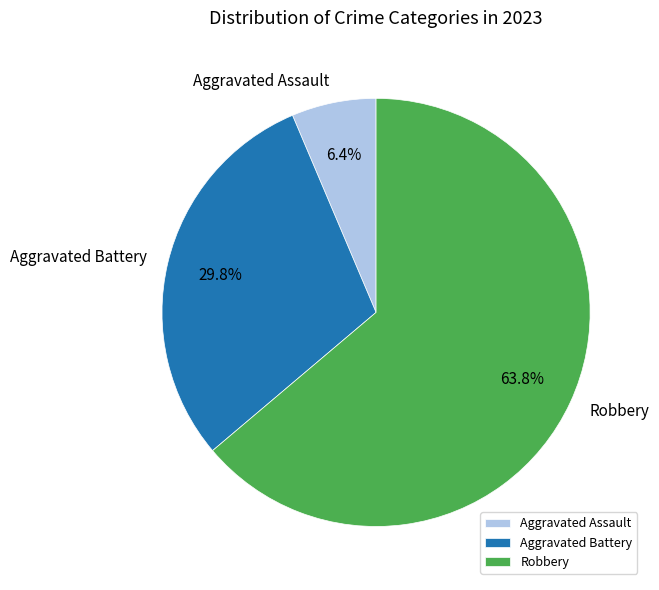

Is Robbery the majority of the pie?

Yes